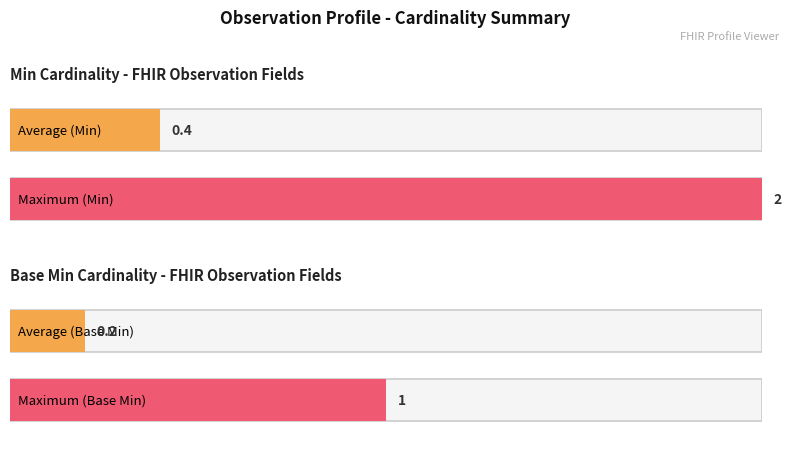

Is it true that Min equals 2 at Observation.status?

False